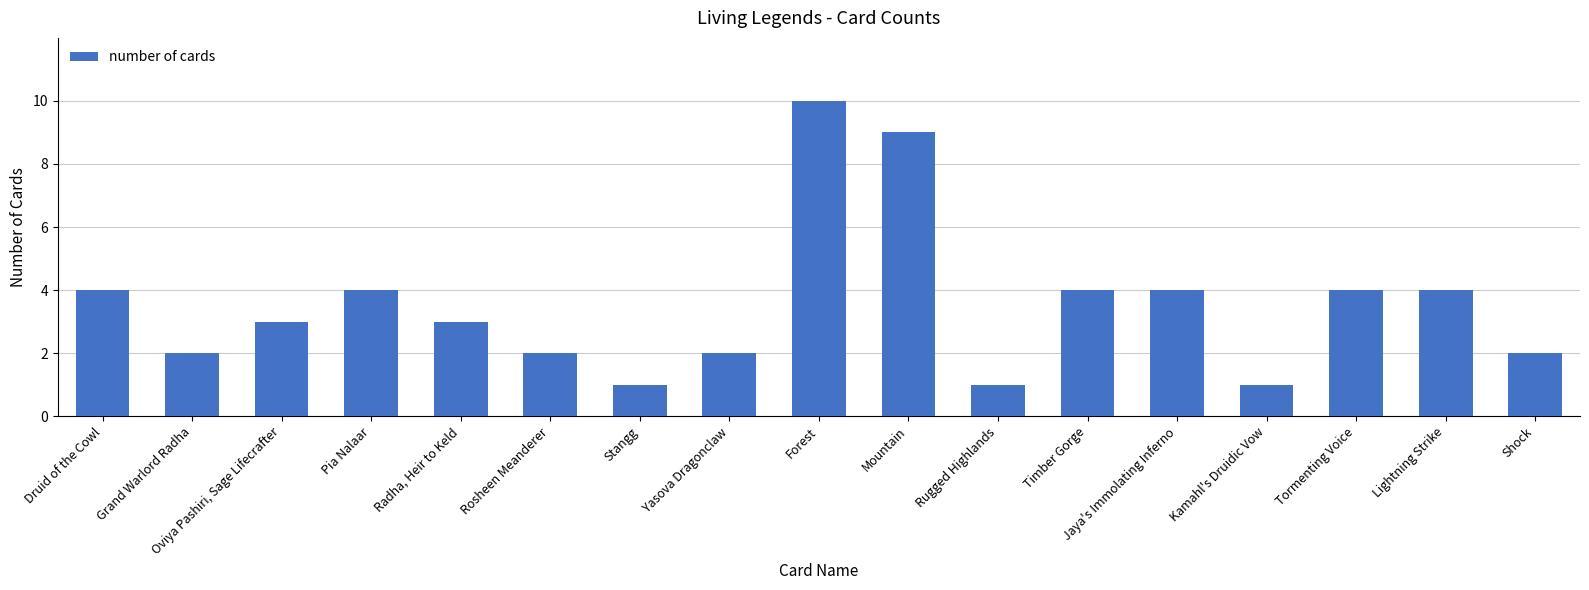

What is the change in value from Stangg to Yasova Dragonclaw?

+1